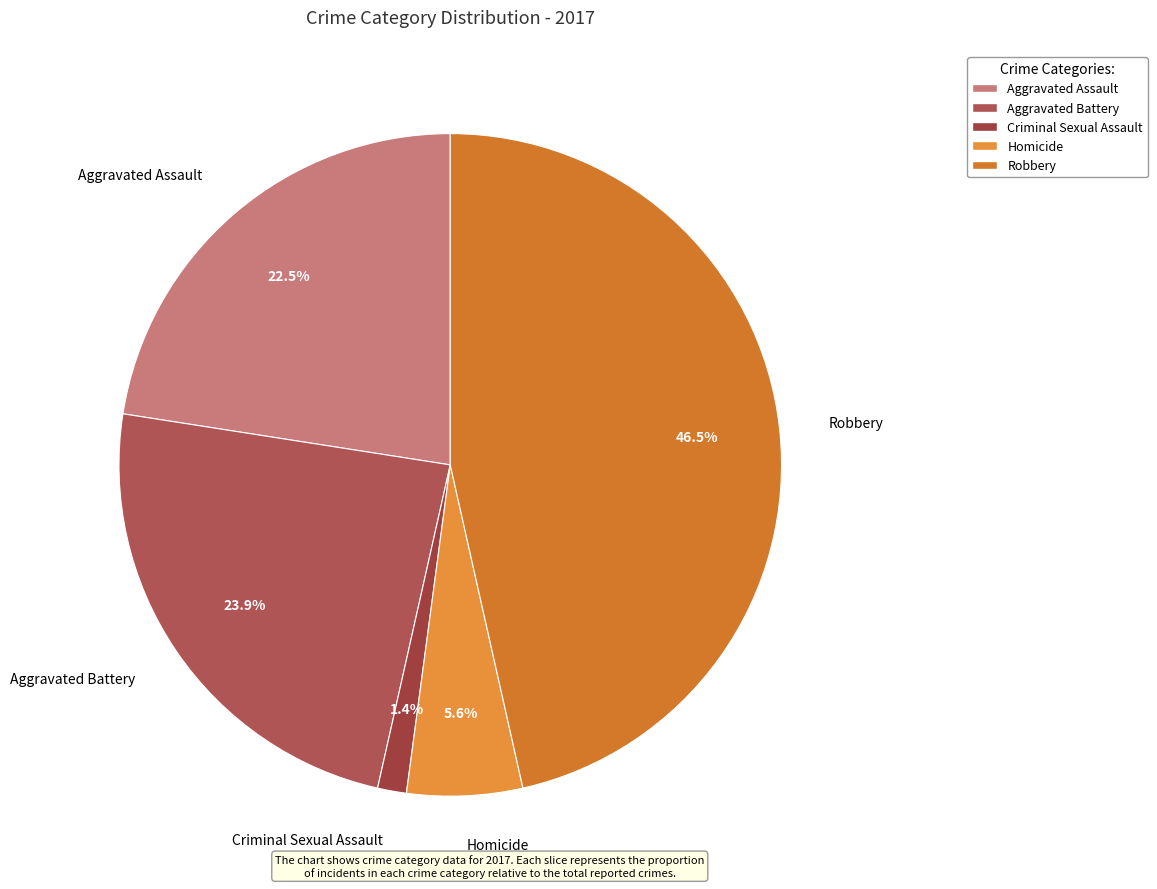

Is it true that Aggravated Battery is 12% of the pie?

False